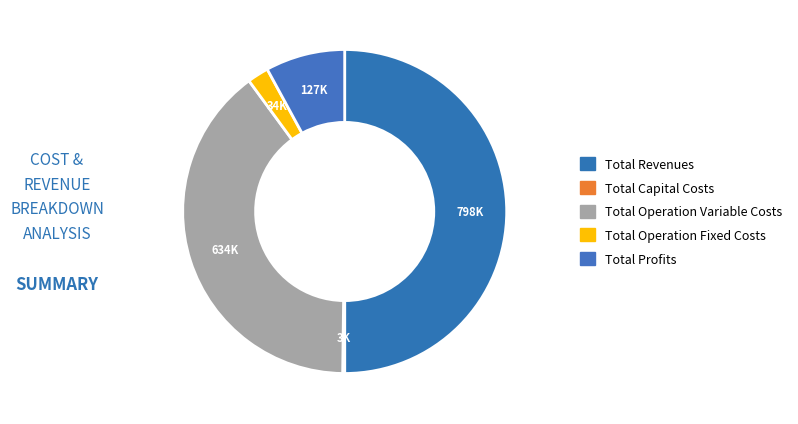

Is there a majority slice in this chart?

No